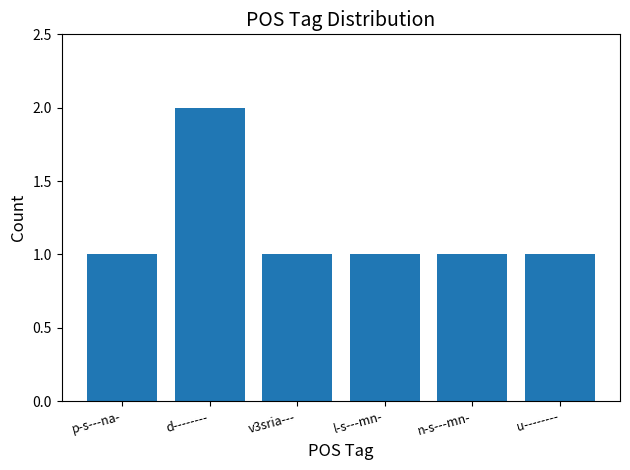

What position from the right is n-s---mn-?

2